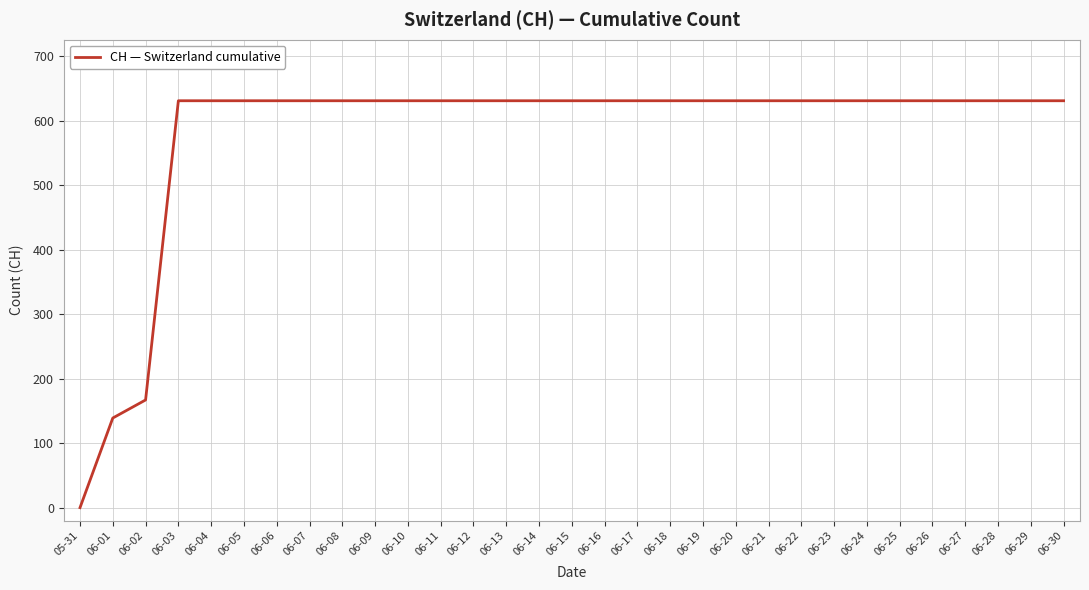

Where is the data nearest to the value 315?

06-02